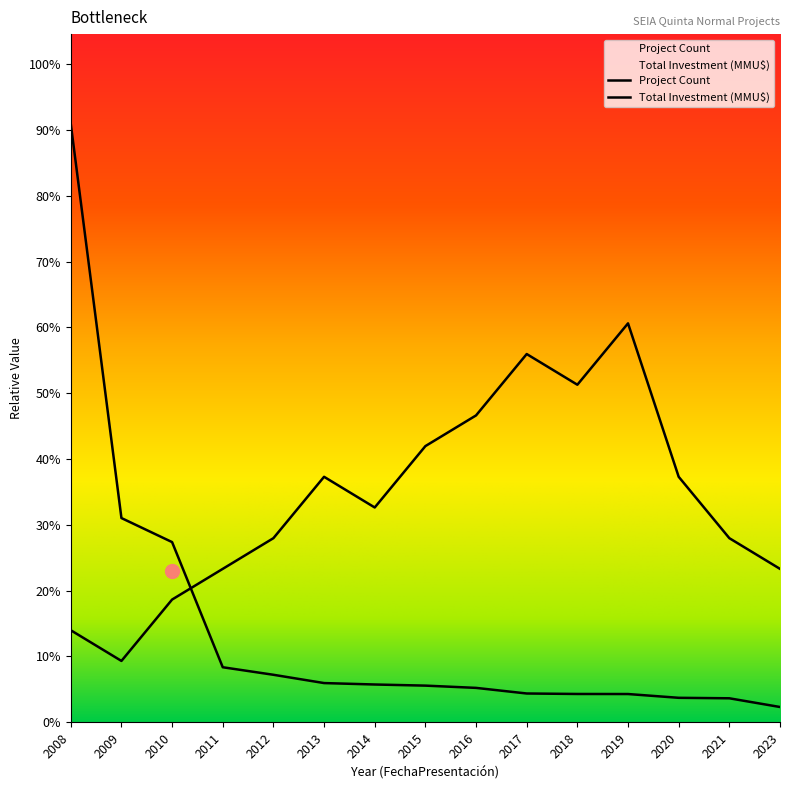

True or false: Project Count and Total Investment (MMU$) cross at least once.

True